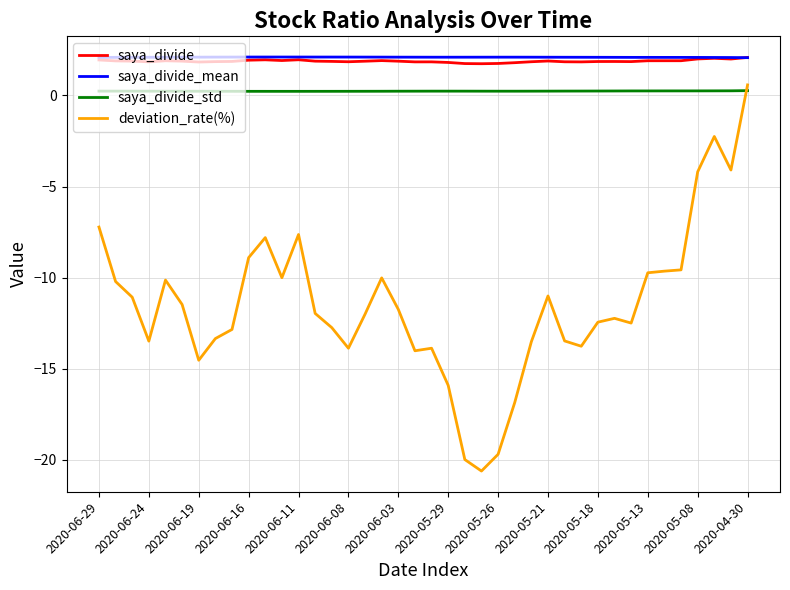

What is the smallest value displayed?

-20.6